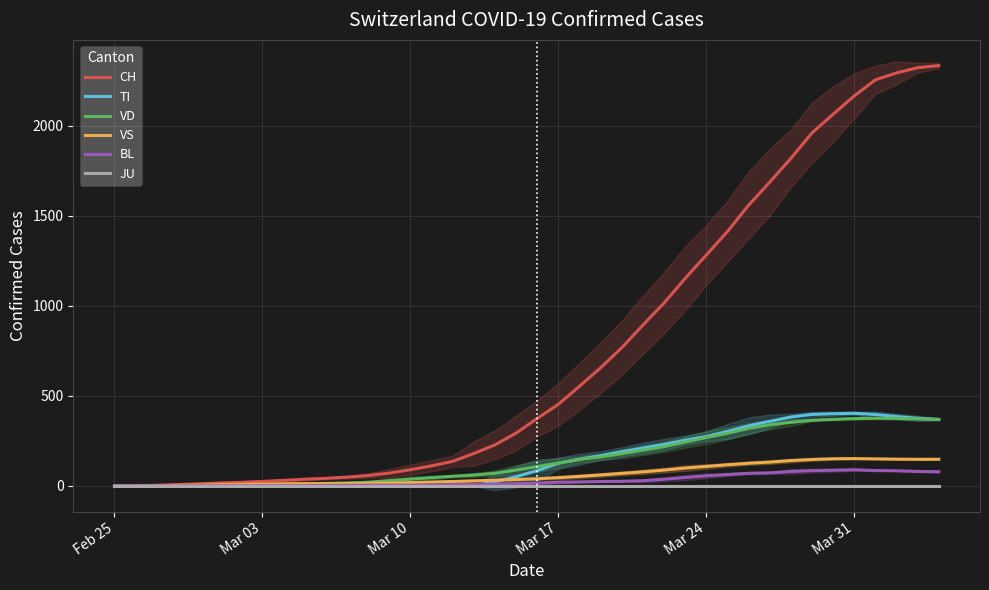

What is the maximum value for VD?

375.8